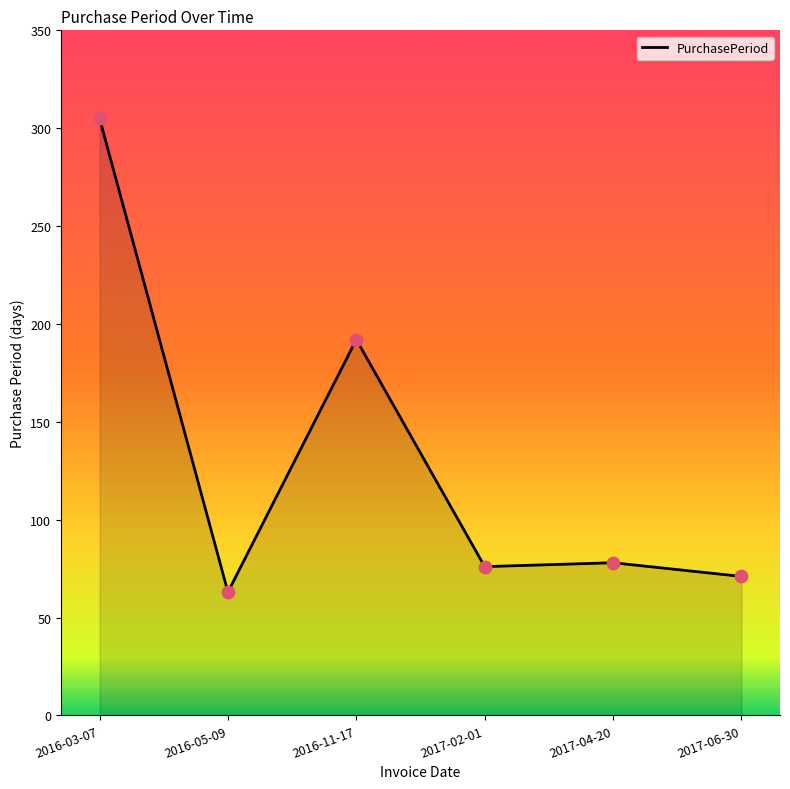

Between 2017-04-20 and 2016-11-17, which is larger?

2016-11-17